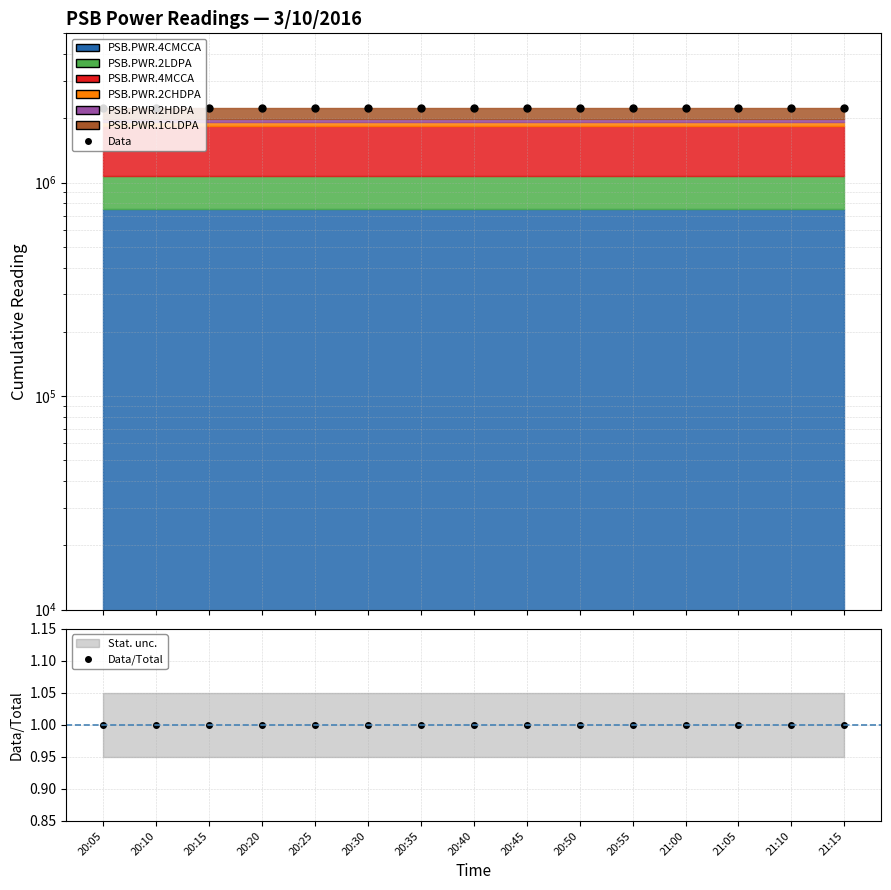

What is the label of the 9th point from the left?

20:45